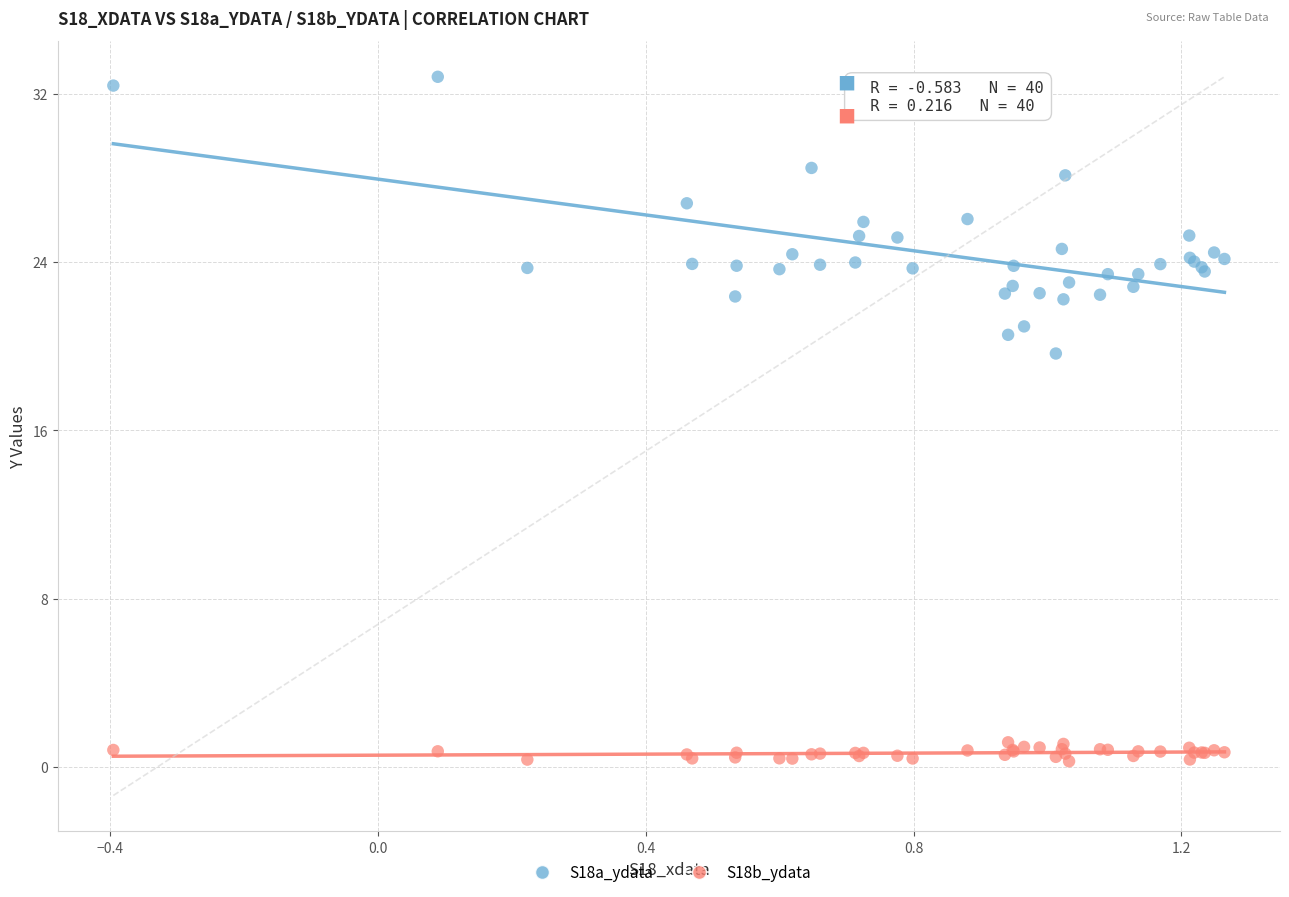

Across all series, what Y value is closest to 16?

19.7